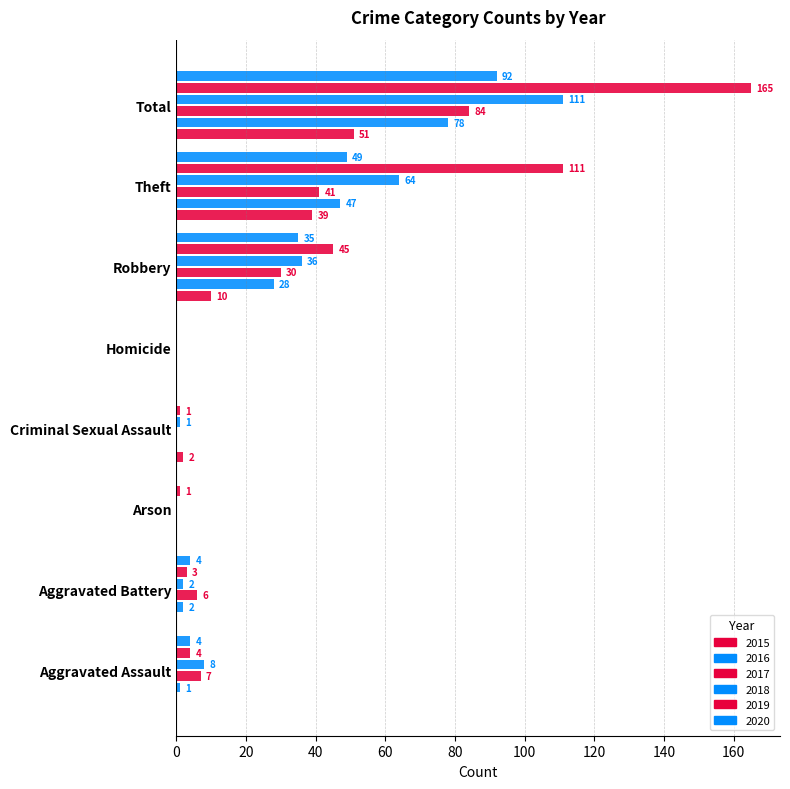

How many series are shown in this chart?

6